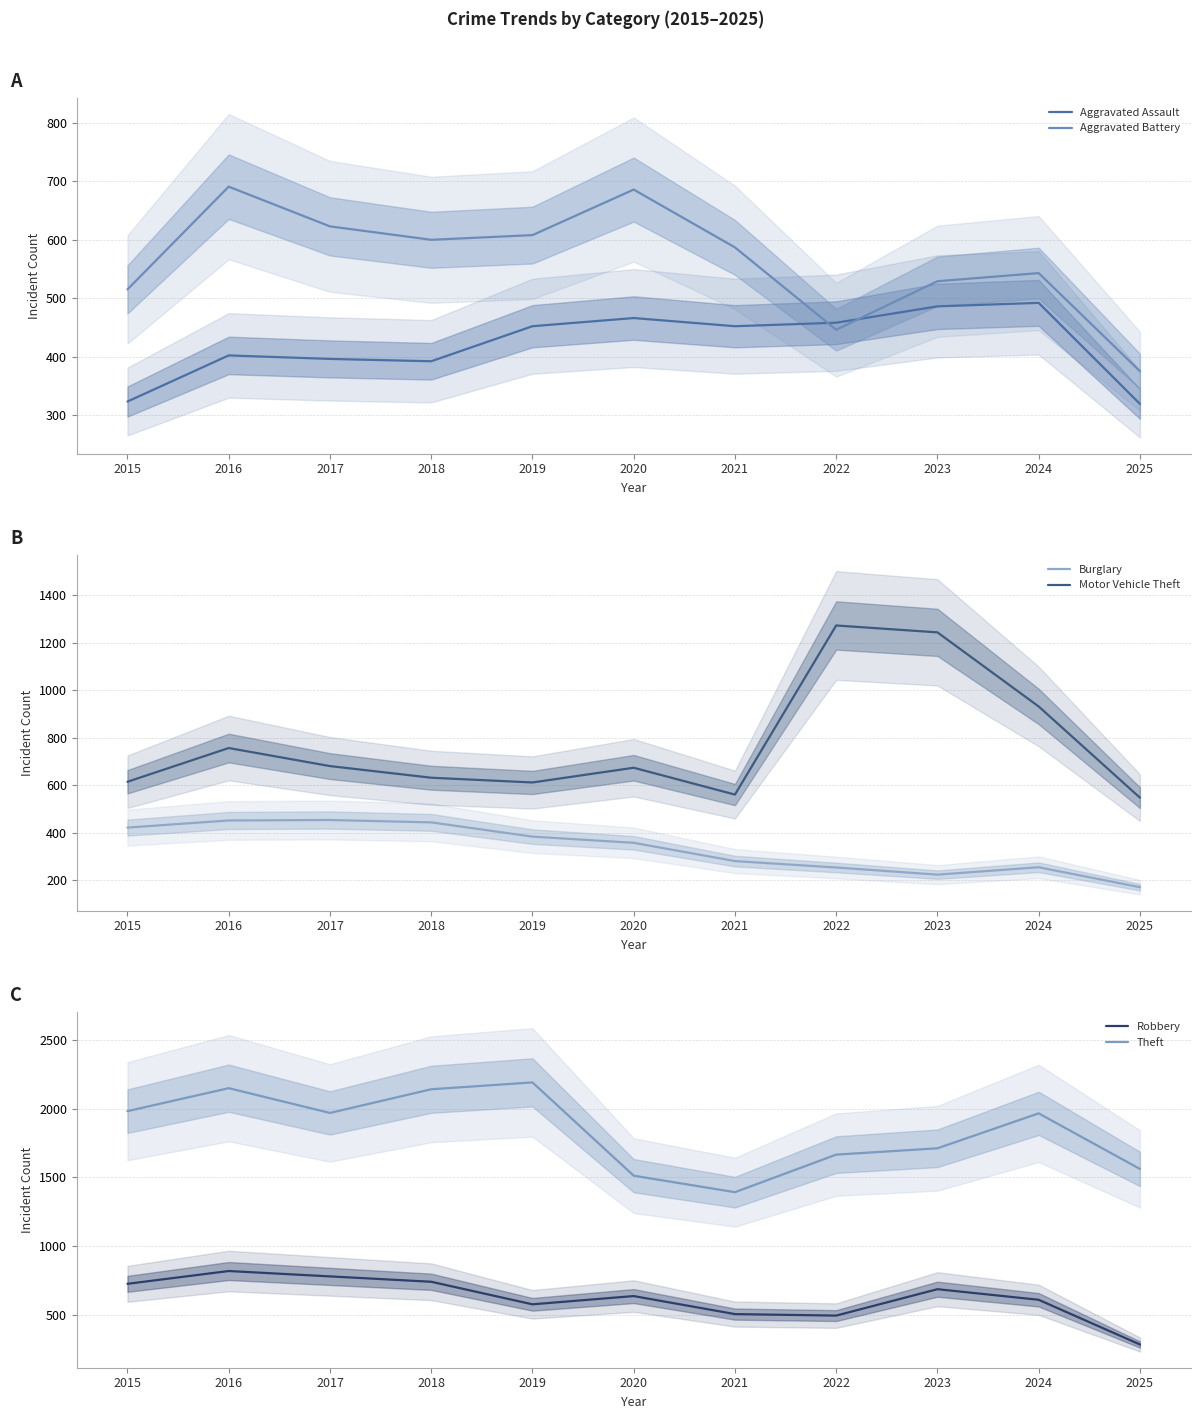

At which category does the chart reach its minimum across all series?

2025